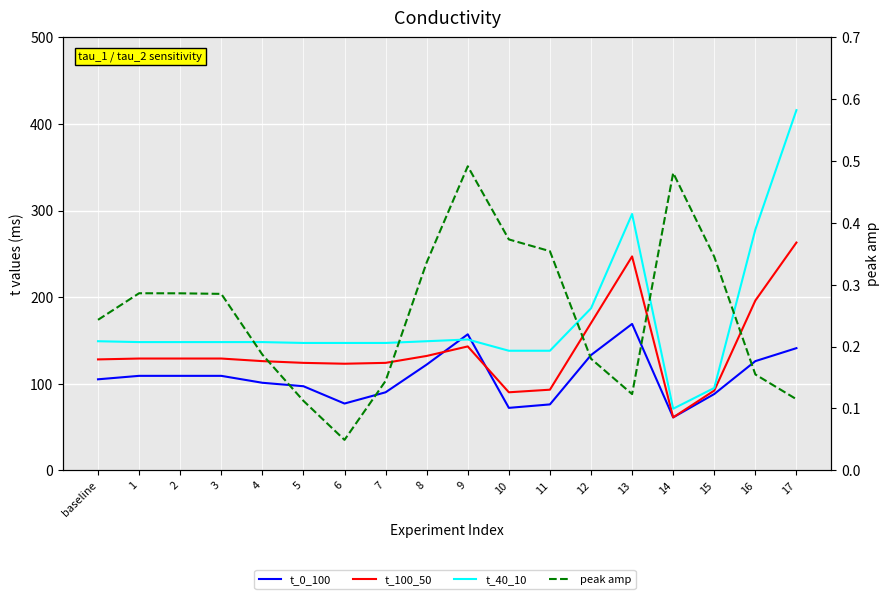

At how many categories does at least one series exceed 251?

3